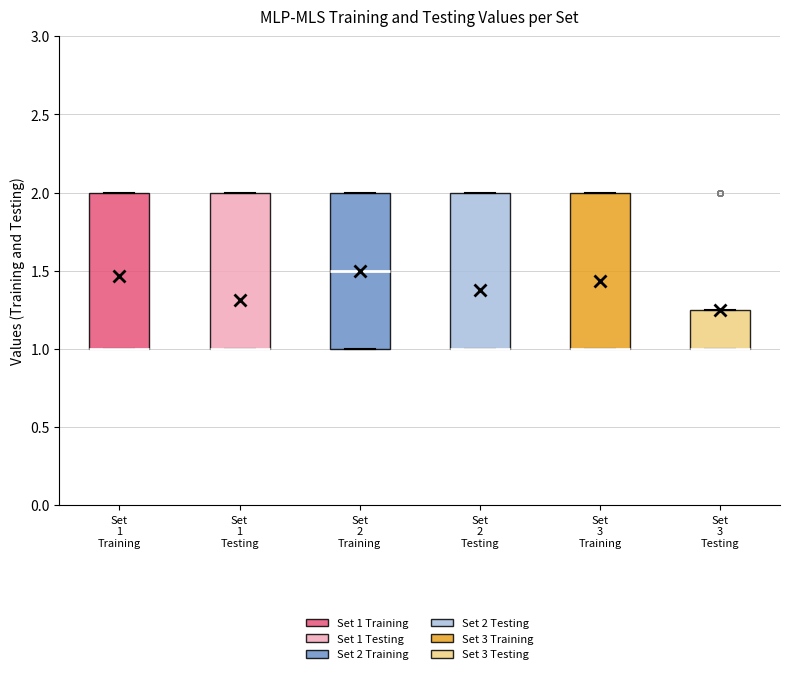

Reading left to right, transcribe this box plot: for each box, give where its median line is, the range the box spans, and where its two whiskers end, as read against the y-axis. The values are not printed on the chart, so give them approximately, as read against the axis.

Set 1 Training: median 1.00 (drawn on the box's lower edge), box 1.00 to 2.00, whiskers 1.00 to 2.00
Set 1 Testing: median 1.00 (drawn on the box's lower edge), box 1.00 to 2.00, whiskers 1.00 to 2.00
Set 2 Training: median 1.50, box 1.00 to 2.00, whiskers 1.00 to 2.00
Set 2 Testing: median 1.00 (drawn on the box's lower edge), box 1.00 to 2.00, whiskers 1.00 to 2.00
Set 3 Training: median 1.00 (drawn on the box's lower edge), box 1.00 to 2.00, whiskers 1.00 to 2.00
Set 3 Testing: median 1.00 (drawn on the box's lower edge), box 1.00 to 1.25, whiskers 1.00 to 1.25